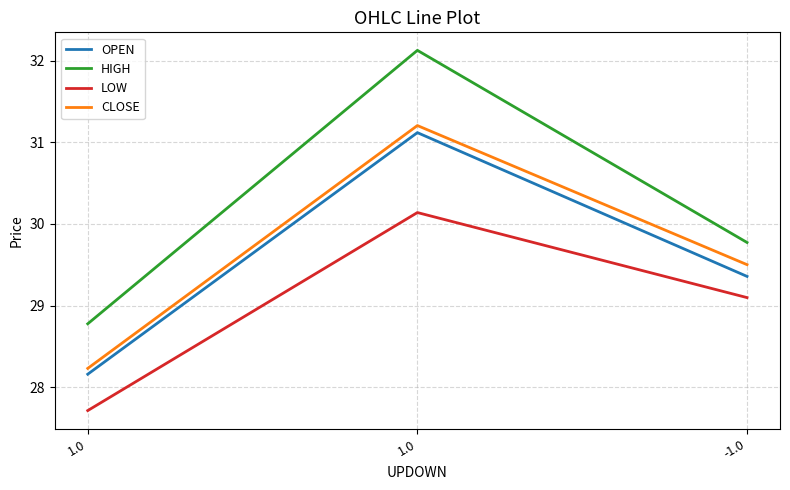

The OPEN series shows 29.4 at -1.0. True or false?

True